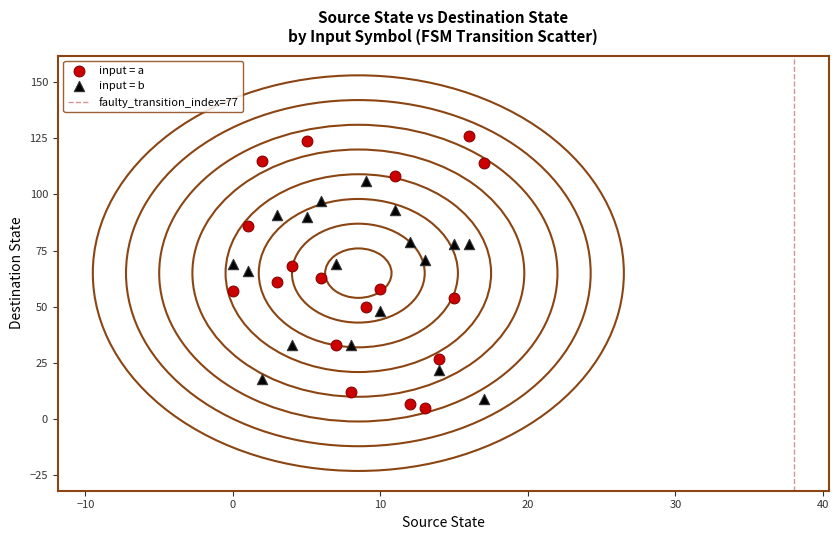

Across all data points, what is the range of Y values (max minus min)?

121